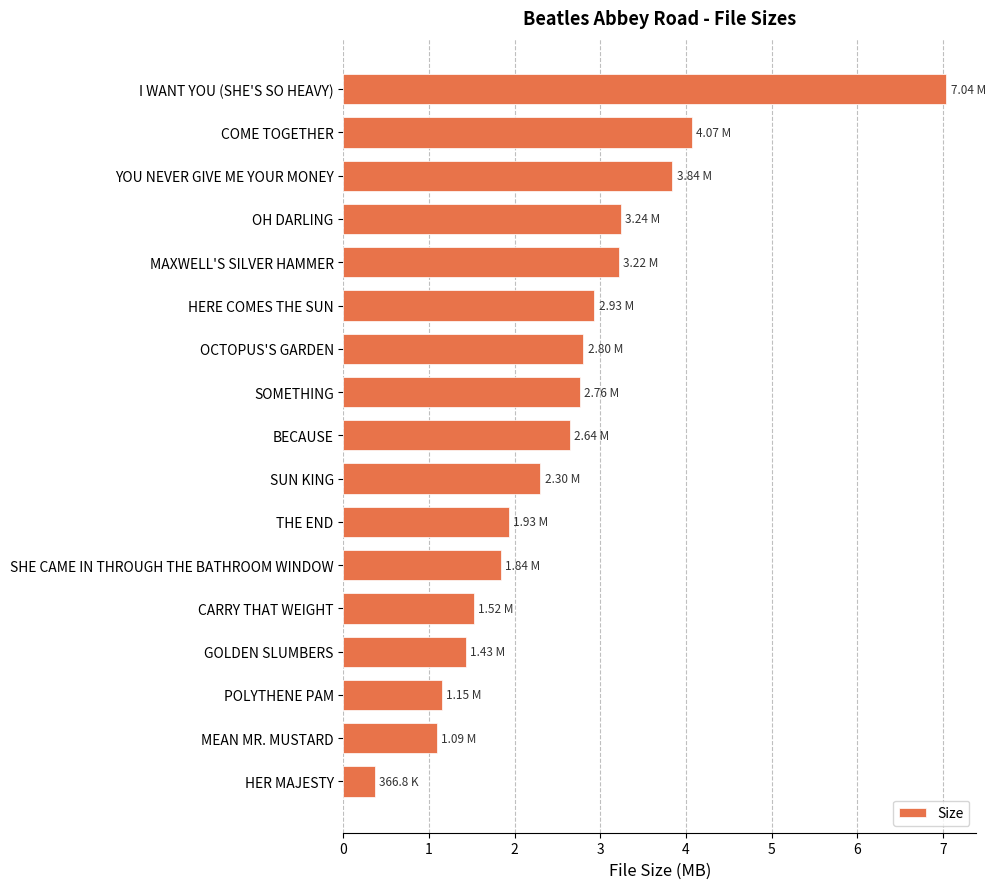

What is the label of the 7th bar from the top?

OCTOPUS'S GARDEN